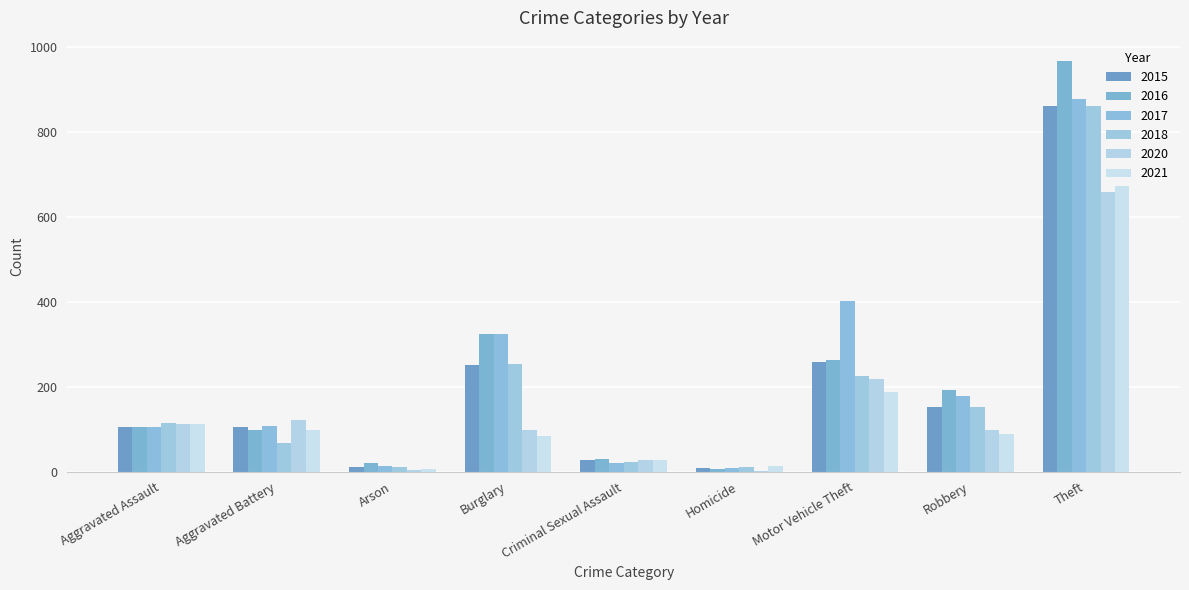

What is the label of the 9th bar from the right?

Aggravated Assault